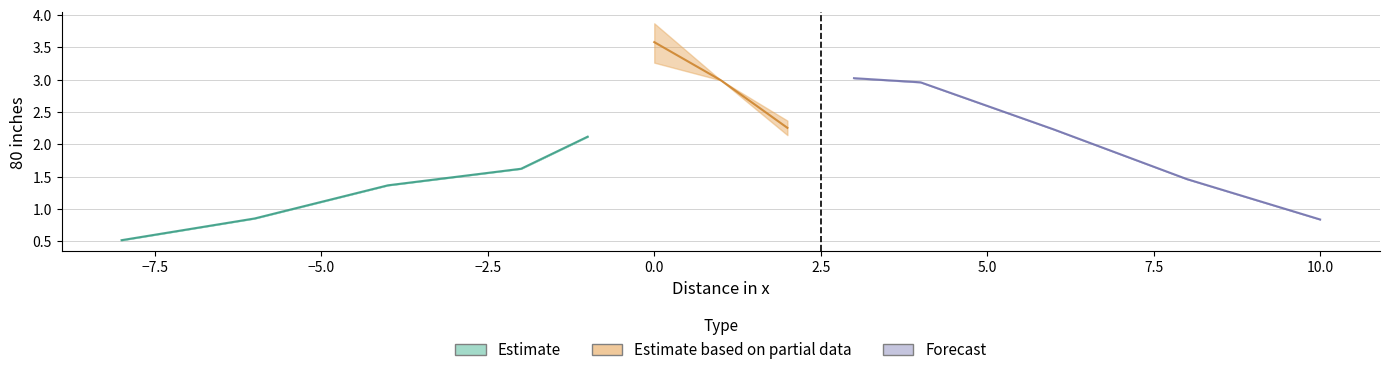

What is the sum of the values at 7 and 1?

4.5